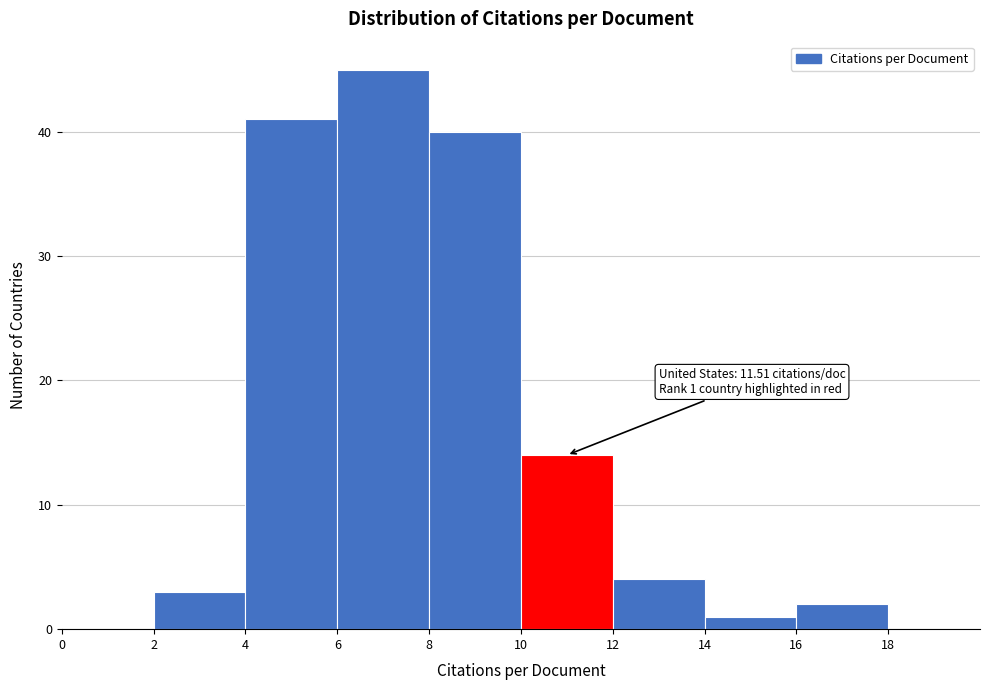

Which range on the x-axis has the tallest bar?

6 to 8